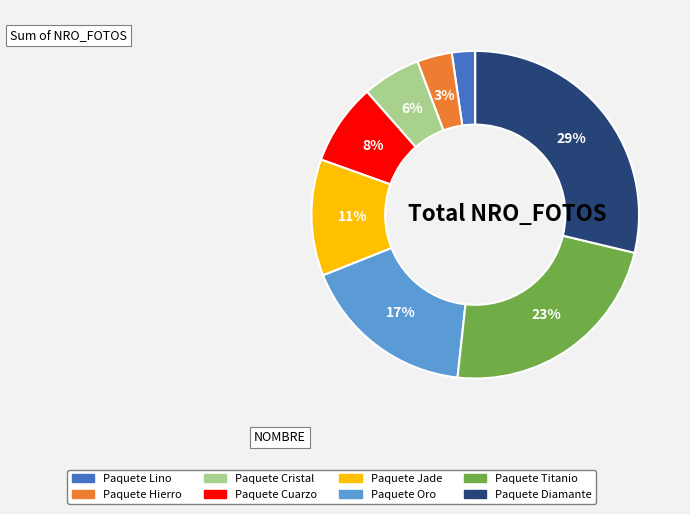

Which category has the biggest portion of the pie?

Paquete Diamante